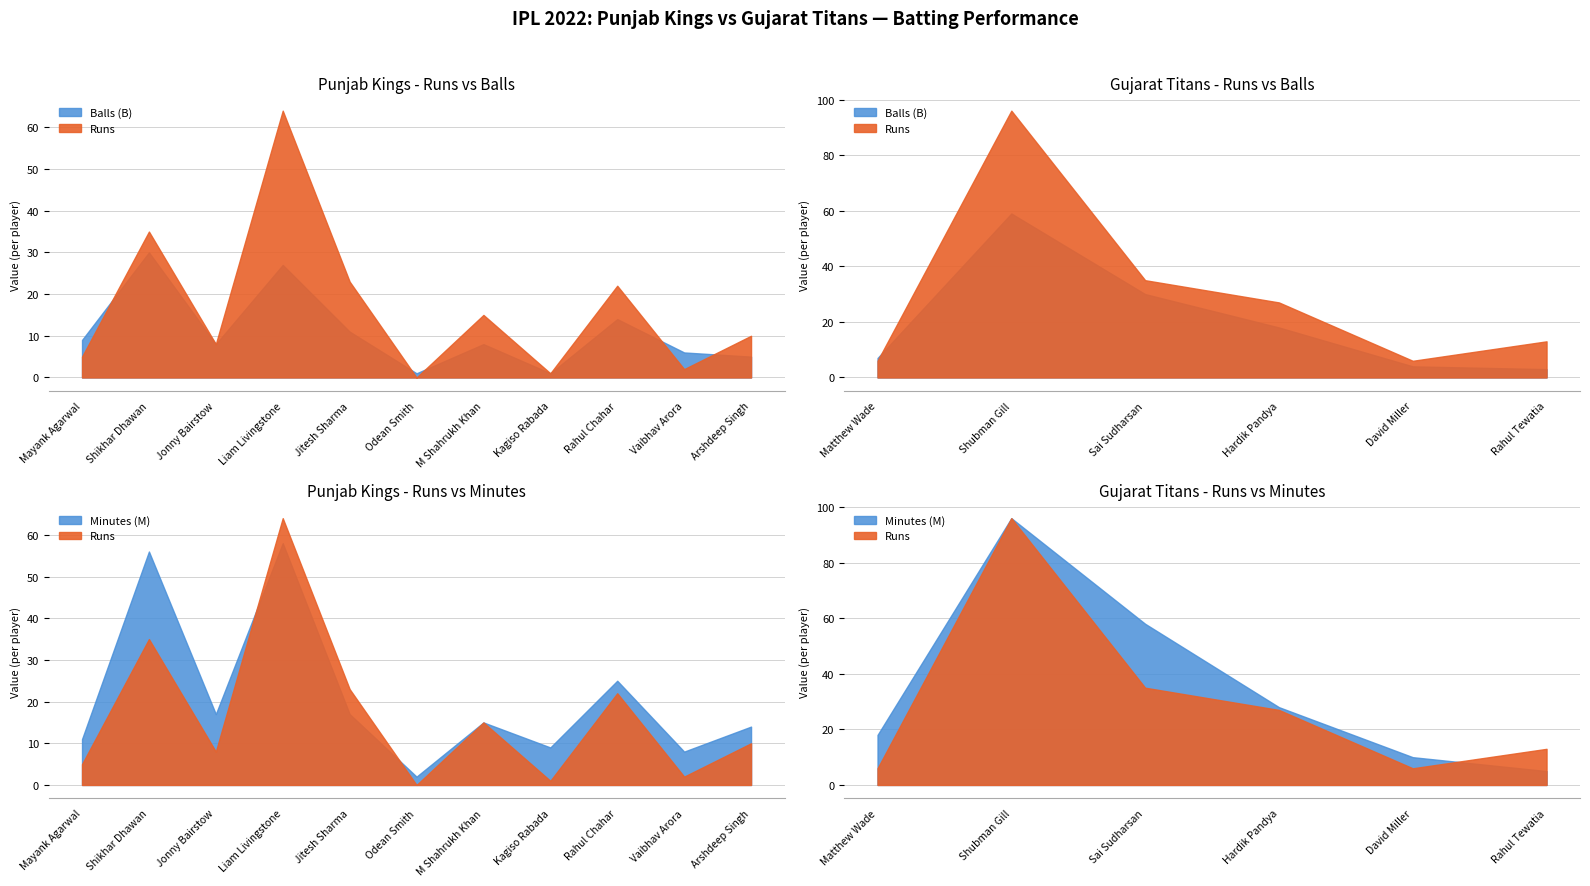

Is the value of Balls (B) at M Shahrukh Khan greater than the value of Minutes (M) at David Miller?

No